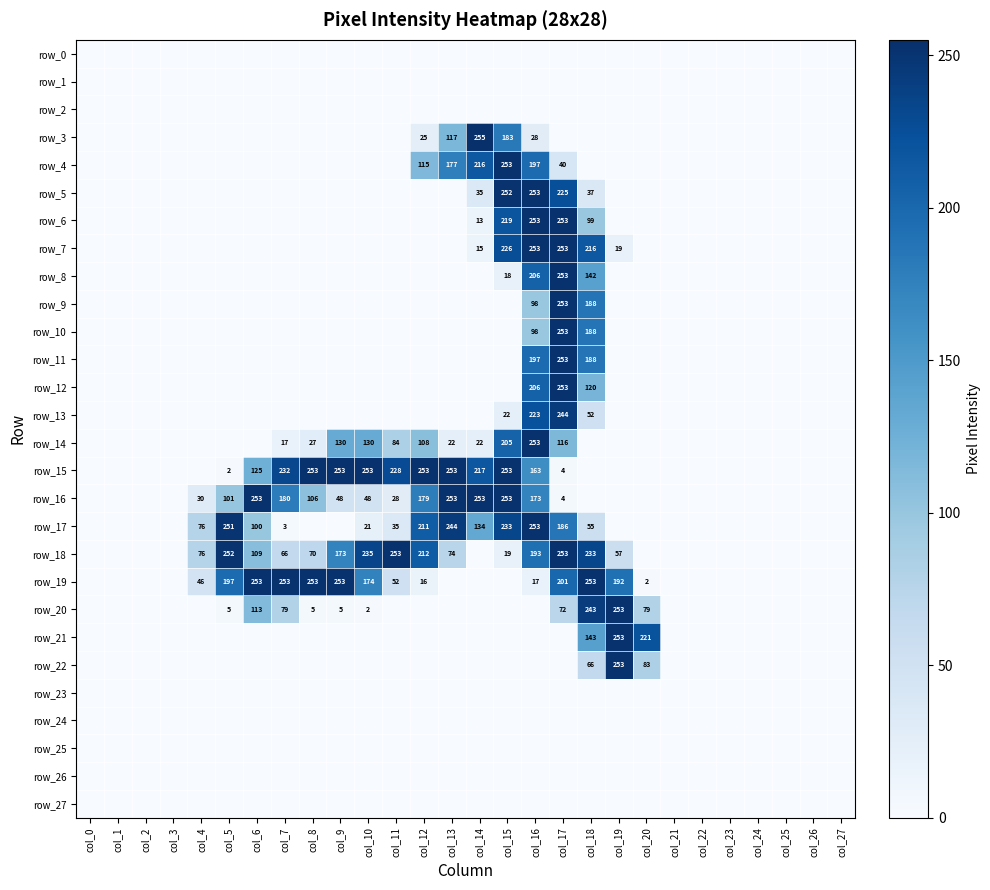

Between col_12 and col_1, which is larger?

col_12